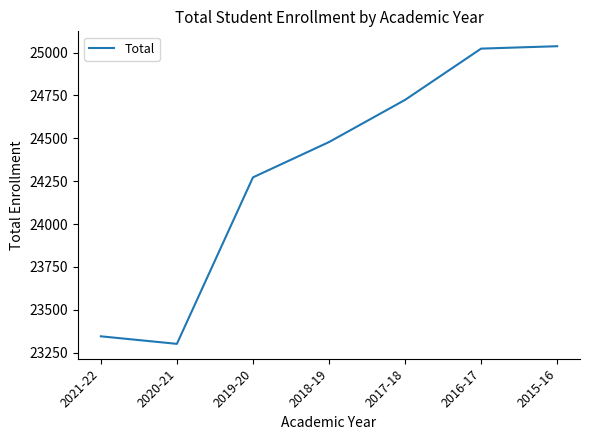

The chart shows a value of 42179 at 2017-18. True or false?

False